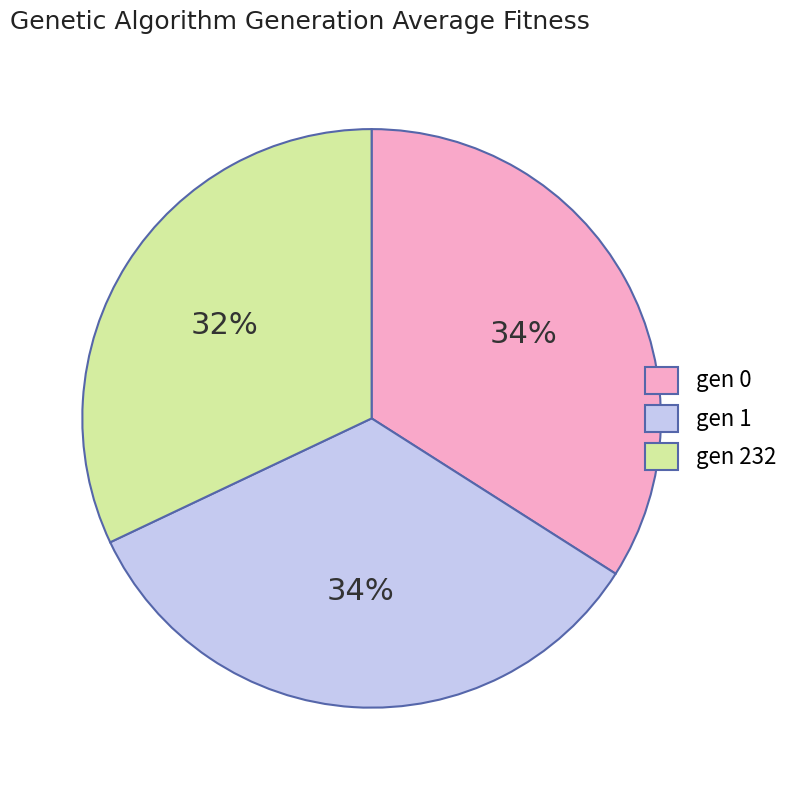

To the nearest percent, what is the average slice percentage?

33%